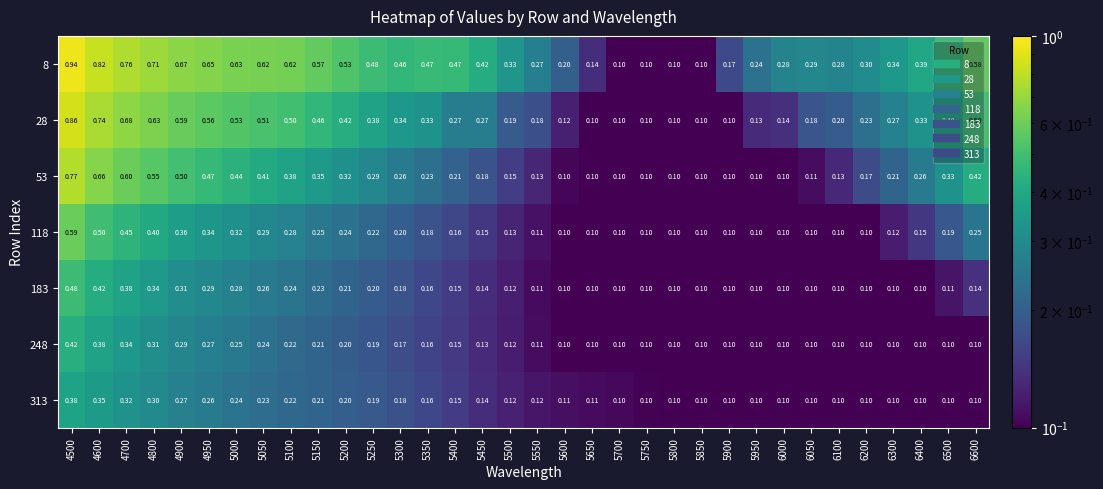

What is the minimum value shown in the chart?

0.1